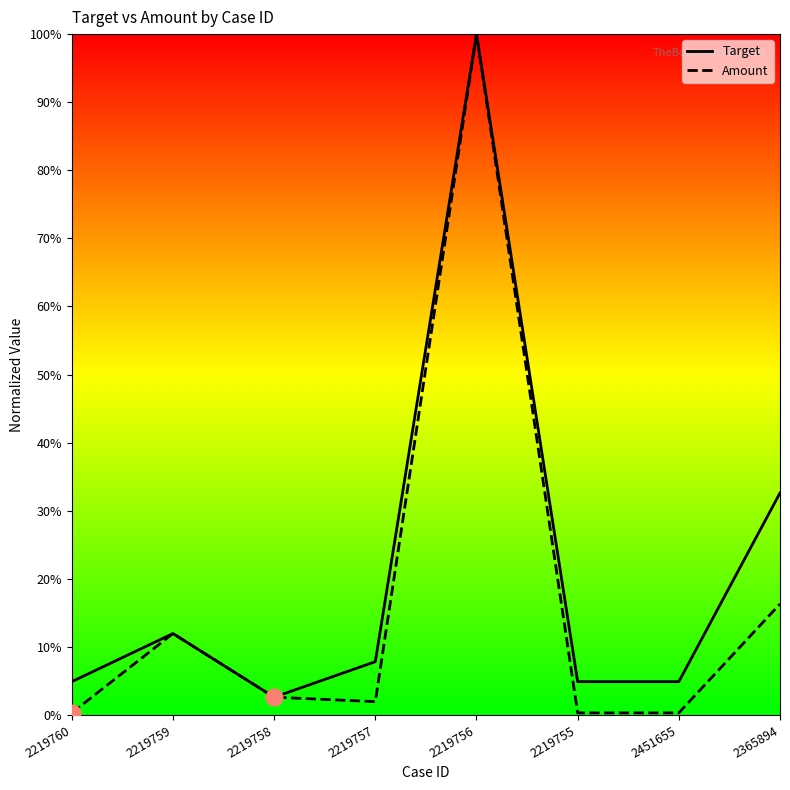

True or false: Amount and Target intersect in this chart.

False